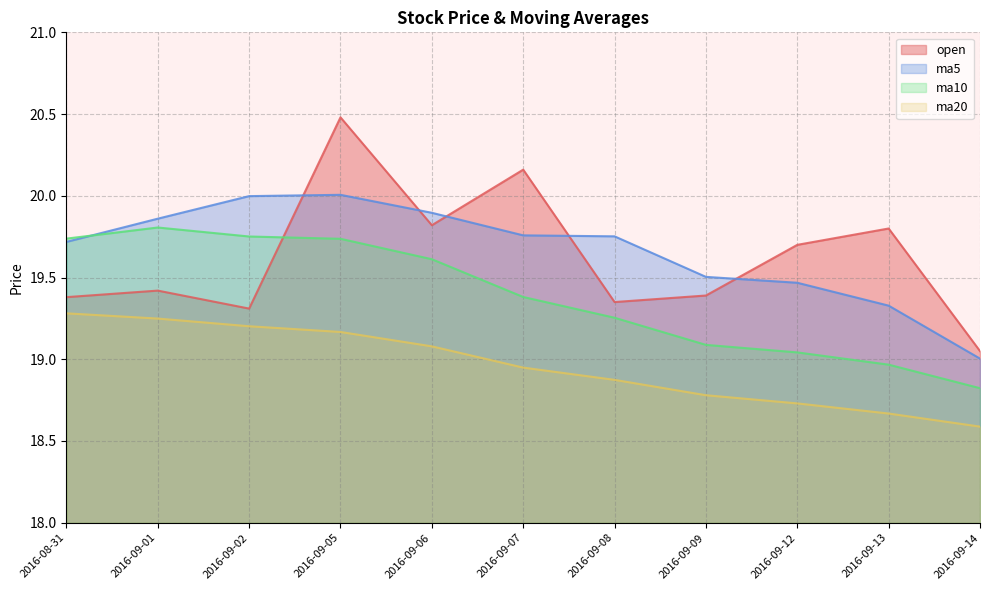

What is the total value across all series at 2016-08-31?

78.1